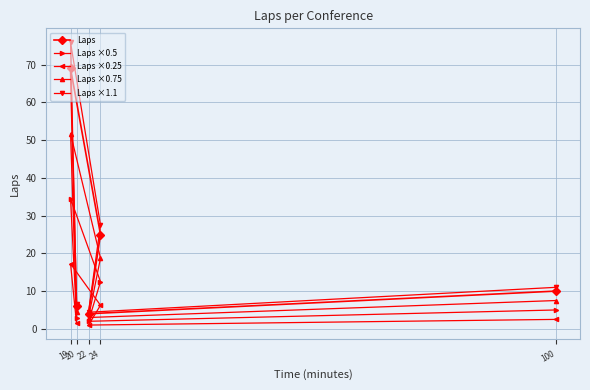

What are all the series names shown in the legend?

Laps, Laps ×0.5, Laps ×0.25, Laps ×0.75, Laps ×1.1